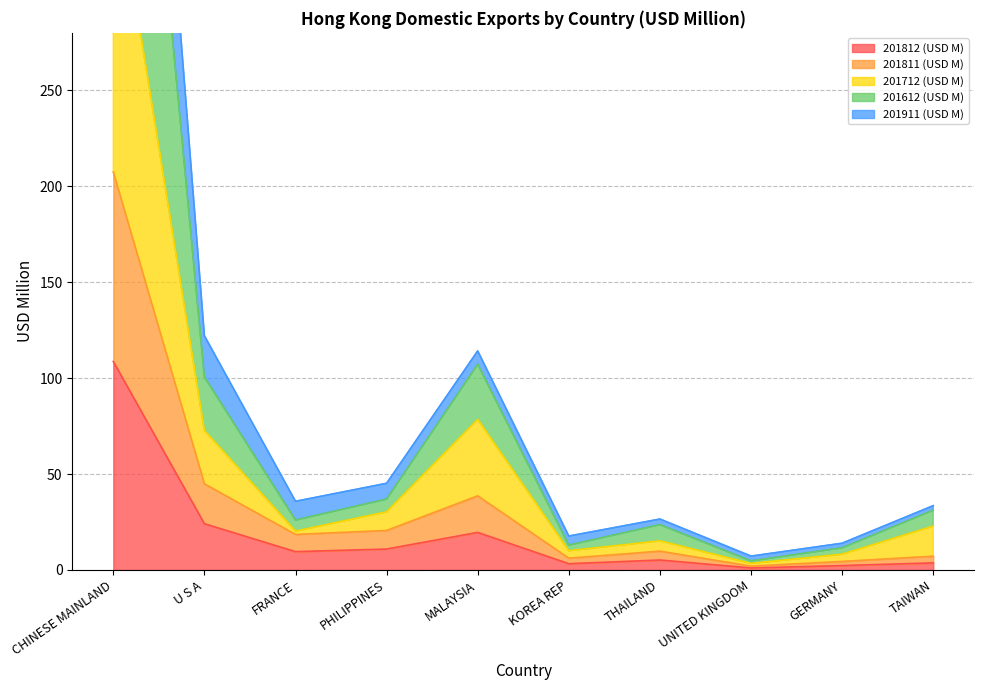

Which label corresponds to the smallest value in the chart?

UNITED KINGDOM